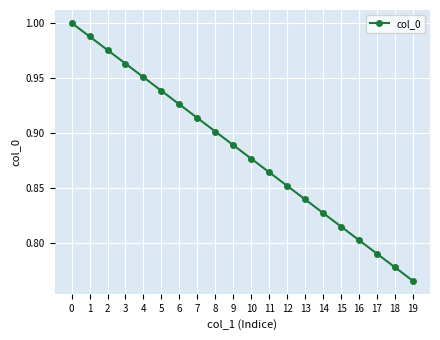

Which label corresponds to the smallest value in the chart?

19